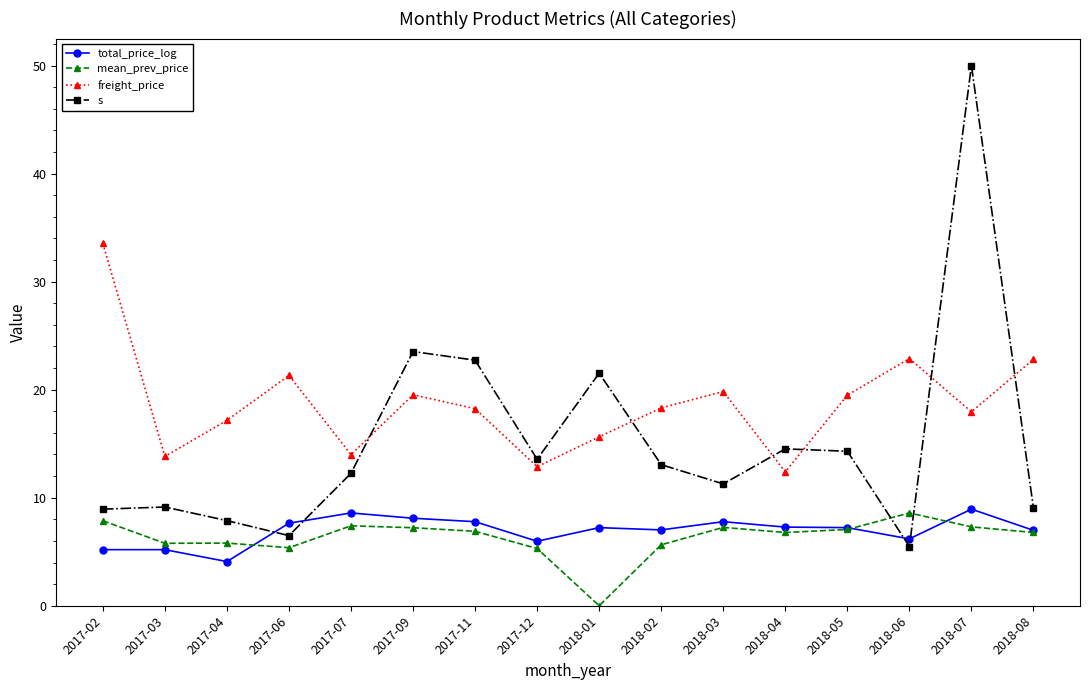

At which category is the sum across all series the highest?

2018-07